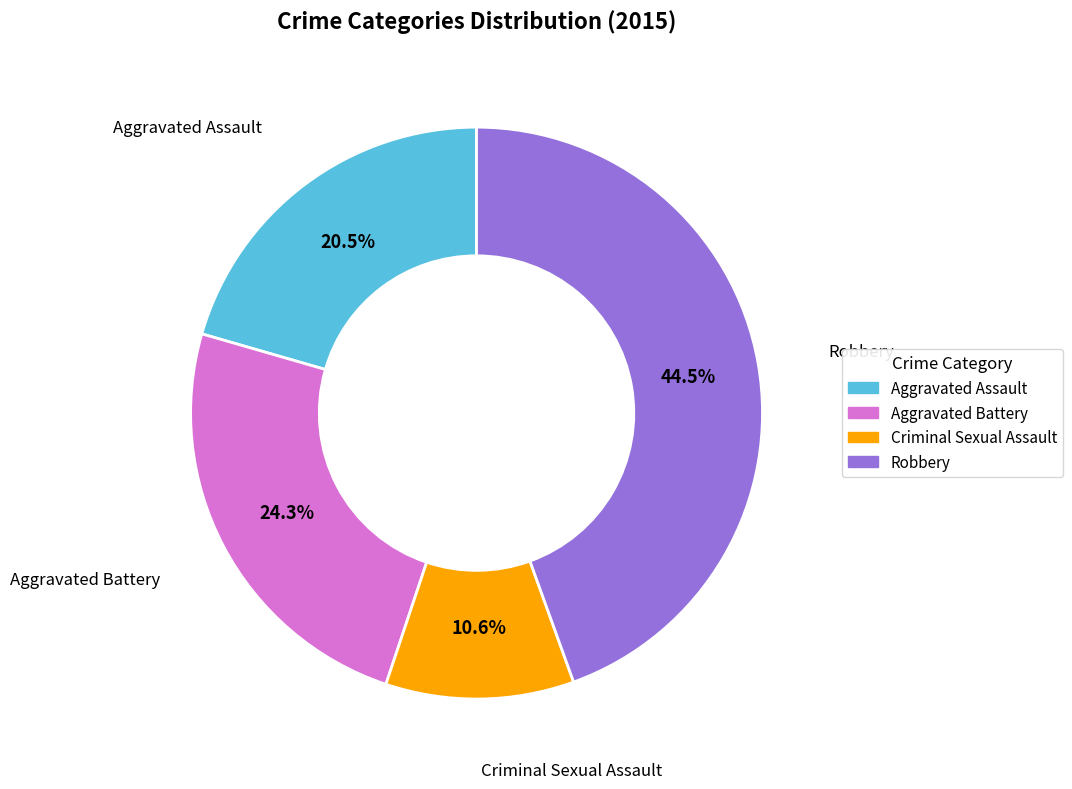

Rank the categories by value from lowest to highest.

Criminal Sexual Assault, Aggravated Assault, Aggravated Battery, Robbery